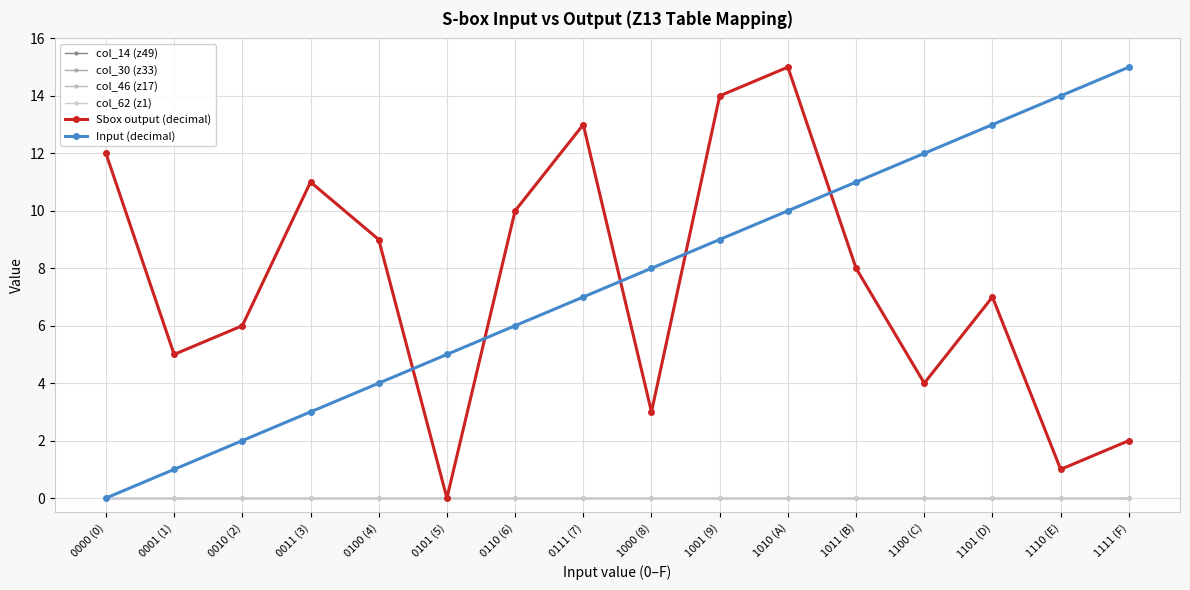

Is this an area chart (filled region under the line)?

No